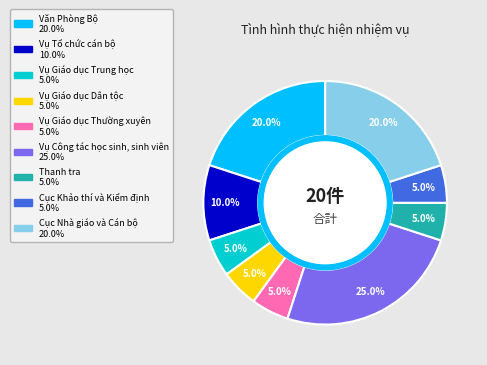

Does Cục Nhà giáo và Cán bộ represent more than half of the total?

No